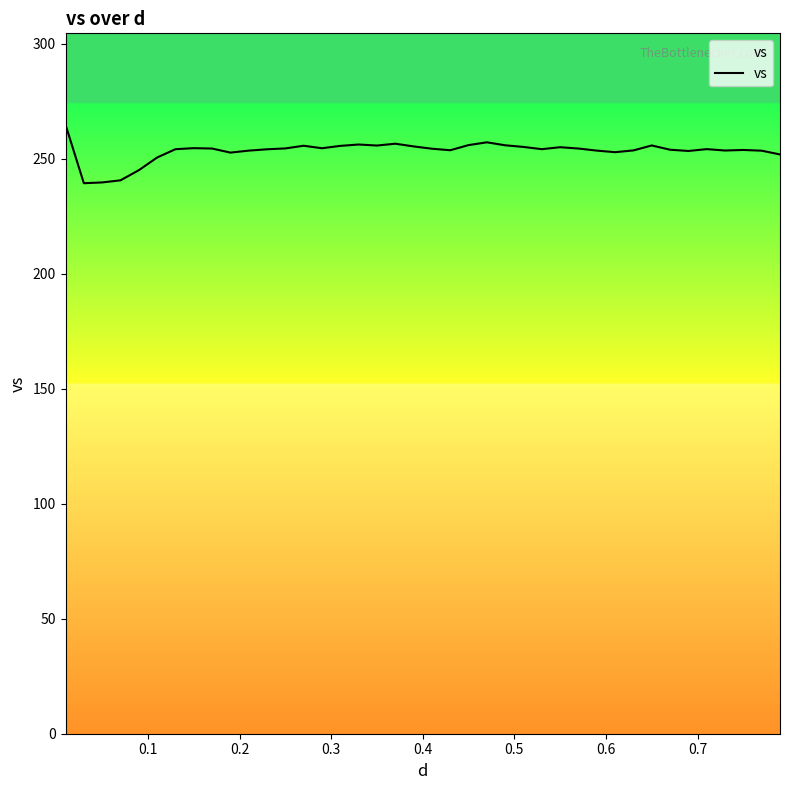

What is the smallest value displayed?

239.3